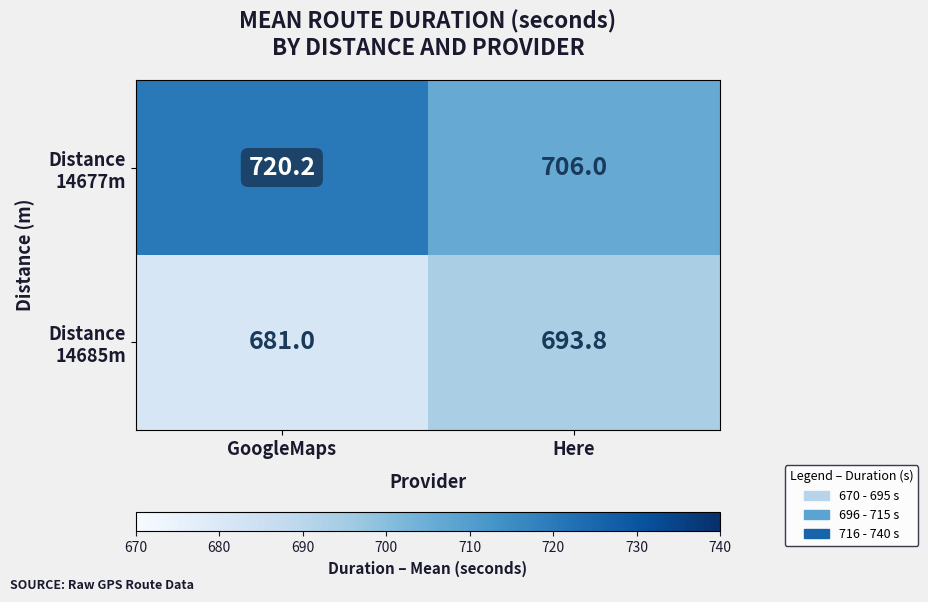

What is the greatest value displayed?

720.2